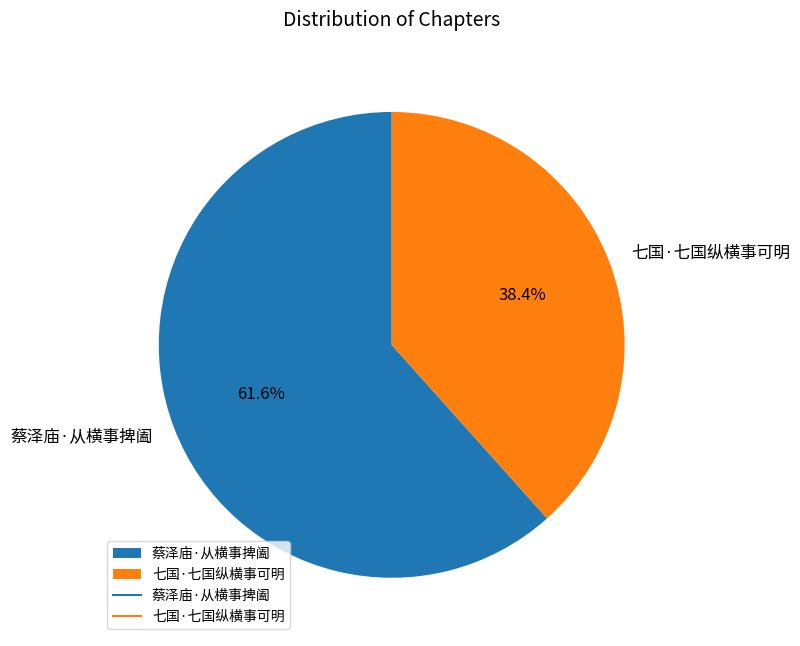

What percentage is the 七国·七国纵横事可明 slice, to the nearest percent?

38%